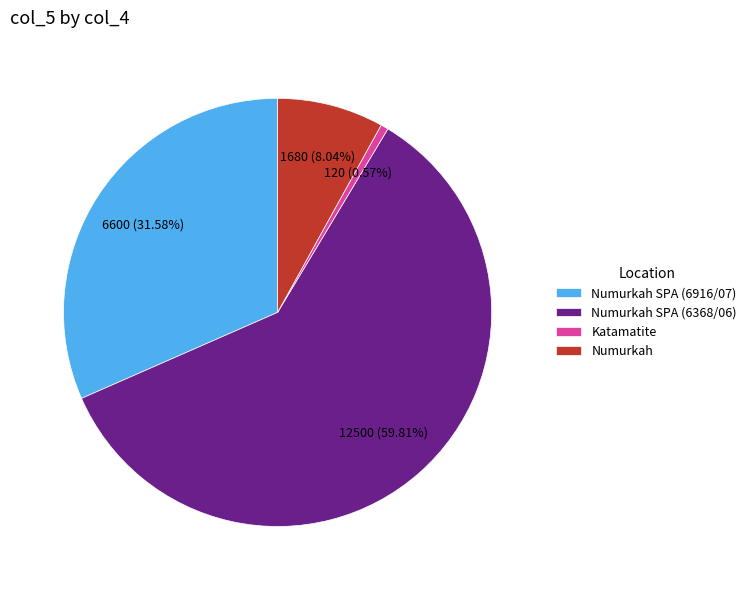

What percentage is the Numurkah slice, to the nearest percent?

8%